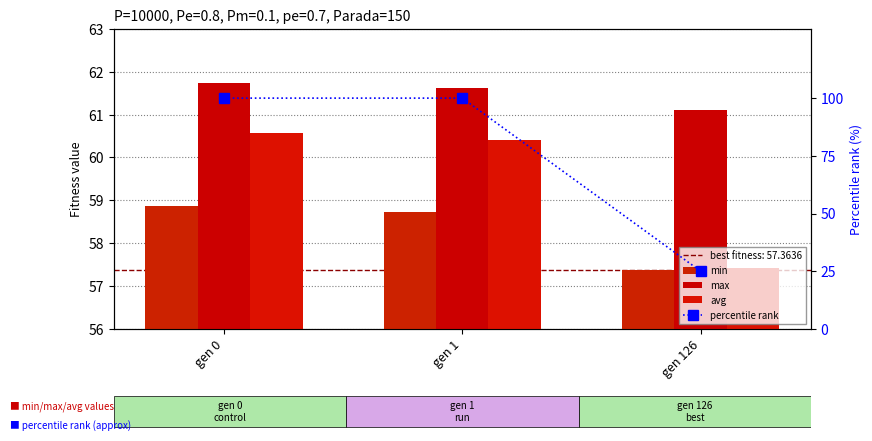

The value of avg at gen 1 is 28.2. True or false?

False